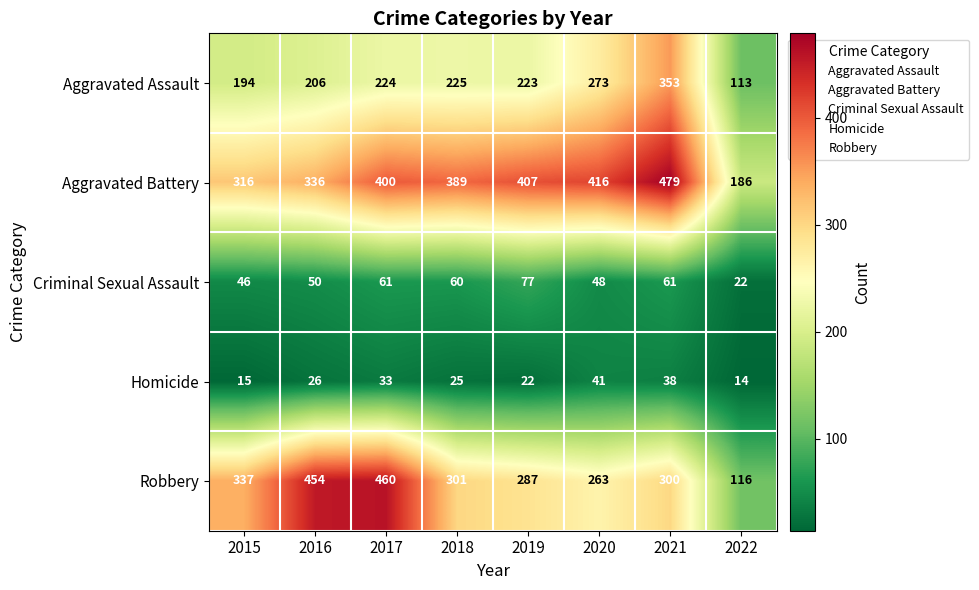

Read the Criminal Sexual Assault value at 2017.

61